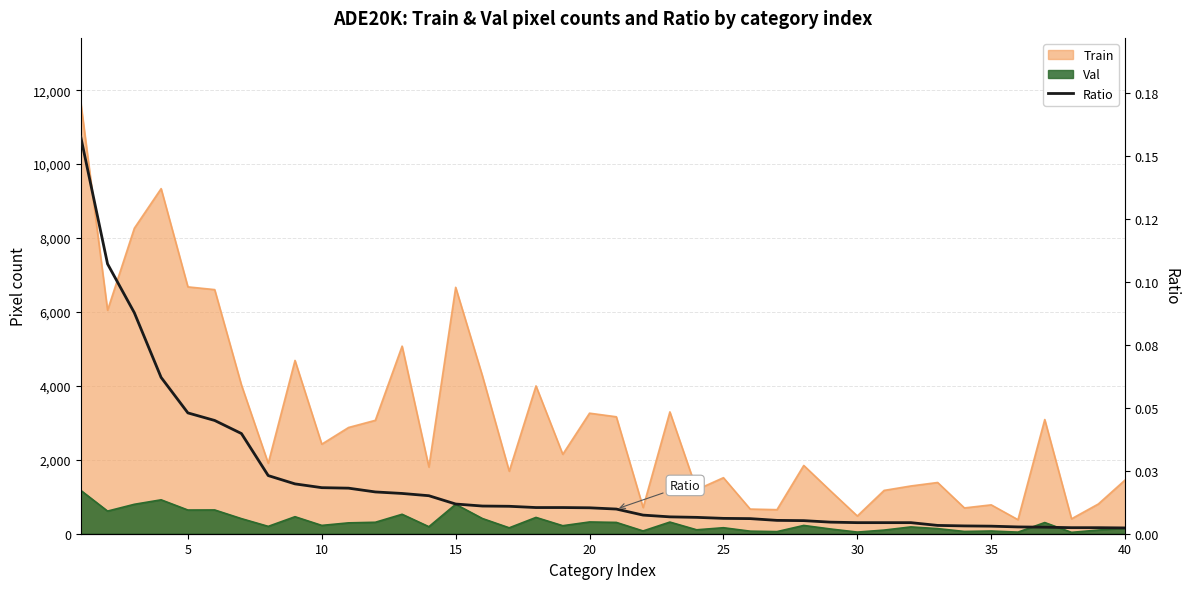

How many lines are shown in the chart?

1